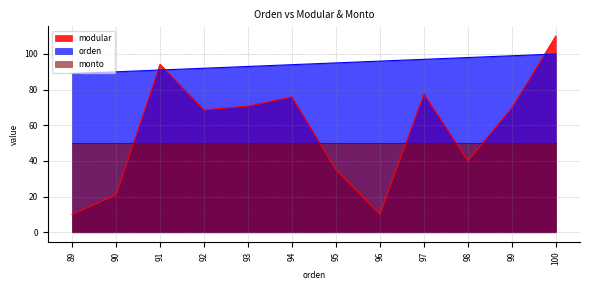

Reading right to left, list all the values displayed in this chart.

100	99	98	97	96	95	94	93	92	91	90	89